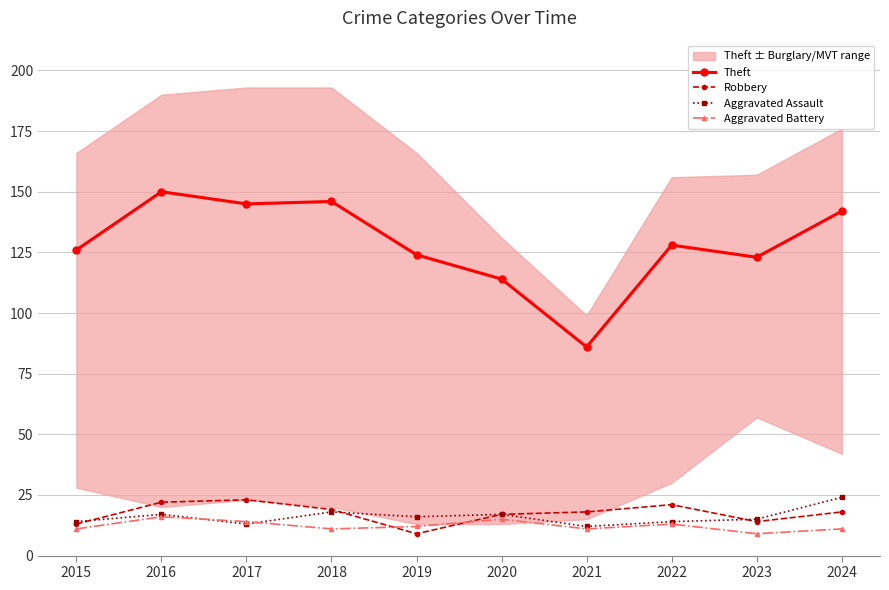

After their last crossing, which series has the higher values: Aggravated Assault or Robbery?

Aggravated Assault